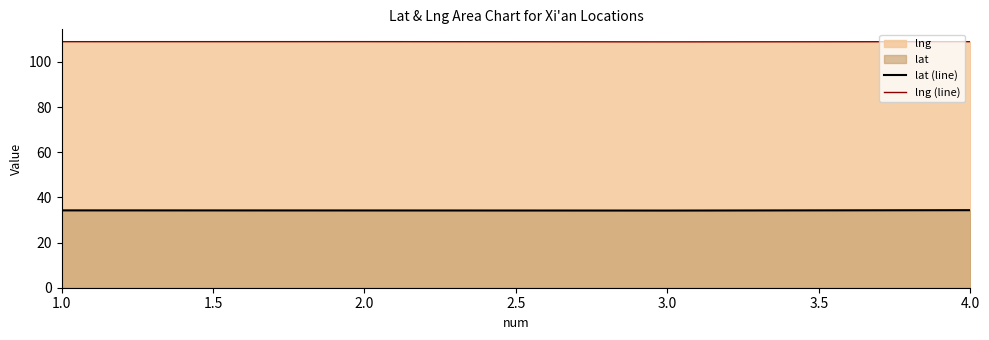

Which series has the largest total across all categories?

lng (line)